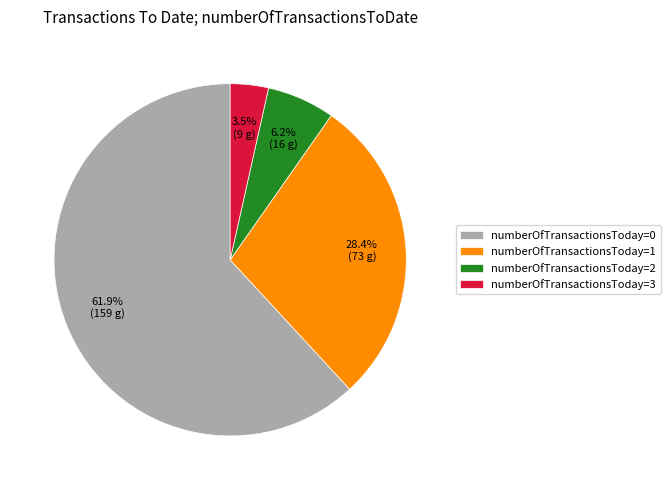

Which category accounts for the majority?

numberOfTransactionsToday=0